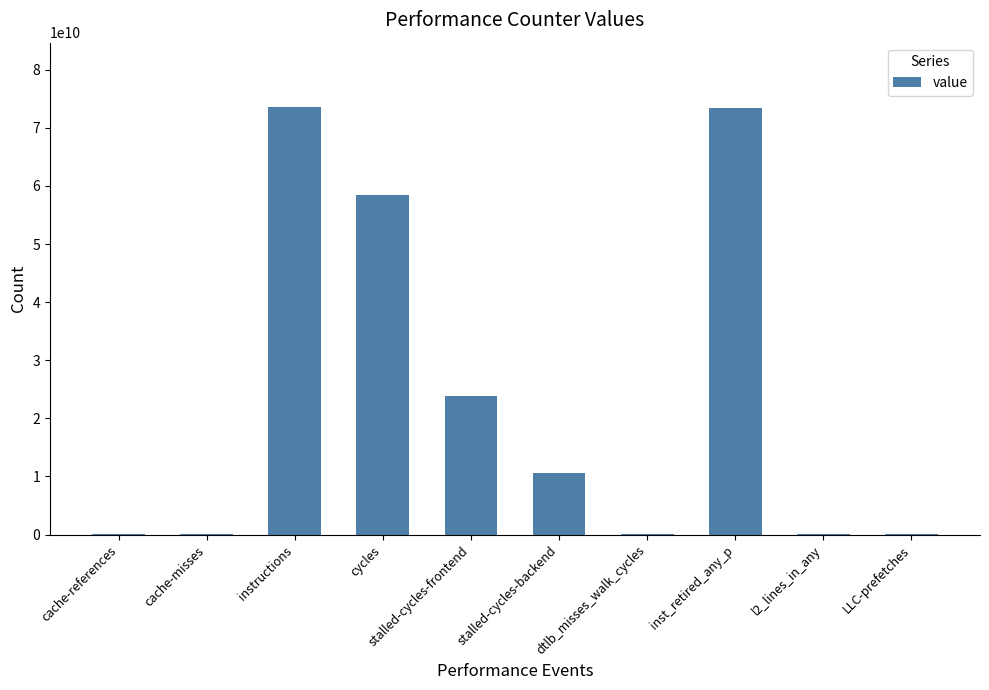

What is the maximum value shown in the chart?

73604556648